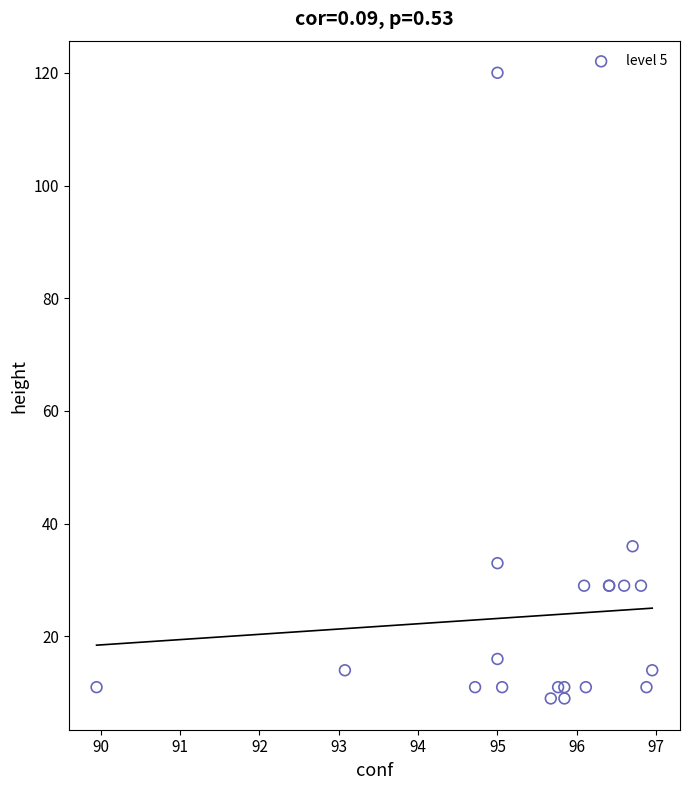

What Y value in the scatter plot is closest to 64?

36